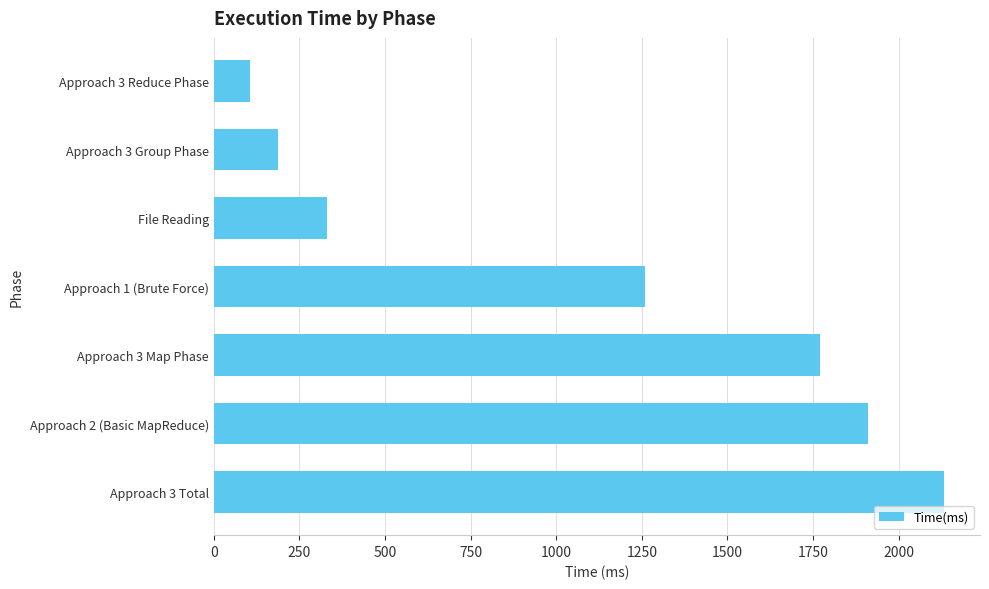

Is it true that the value at Approach 2 (Basic MapReduce) is 1911?

True